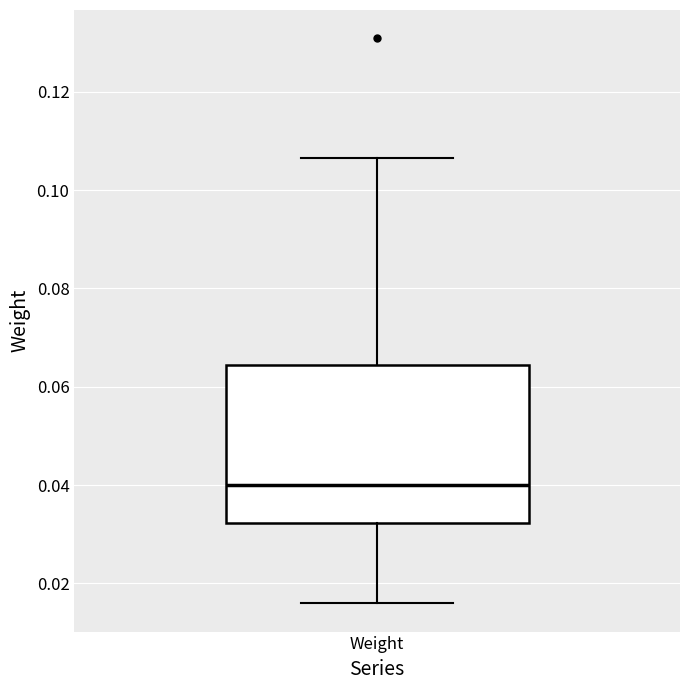

Transcribe this box plot: give where the median line is, the range the box spans, and where the two whiskers end, as read against the y-axis. The values are not printed on the chart, so give them approximately, as read against the axis.

median 0.040, box 0.032 to 0.064, whiskers 0.016 to 0.106